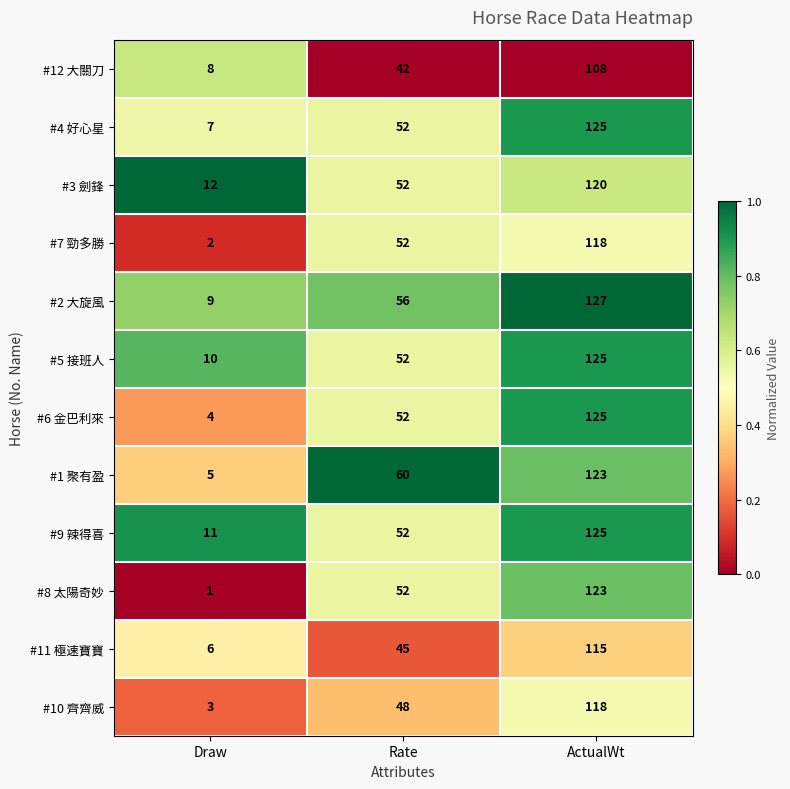

Count the #10 齊齊威 values in the range 3 to 118.

3